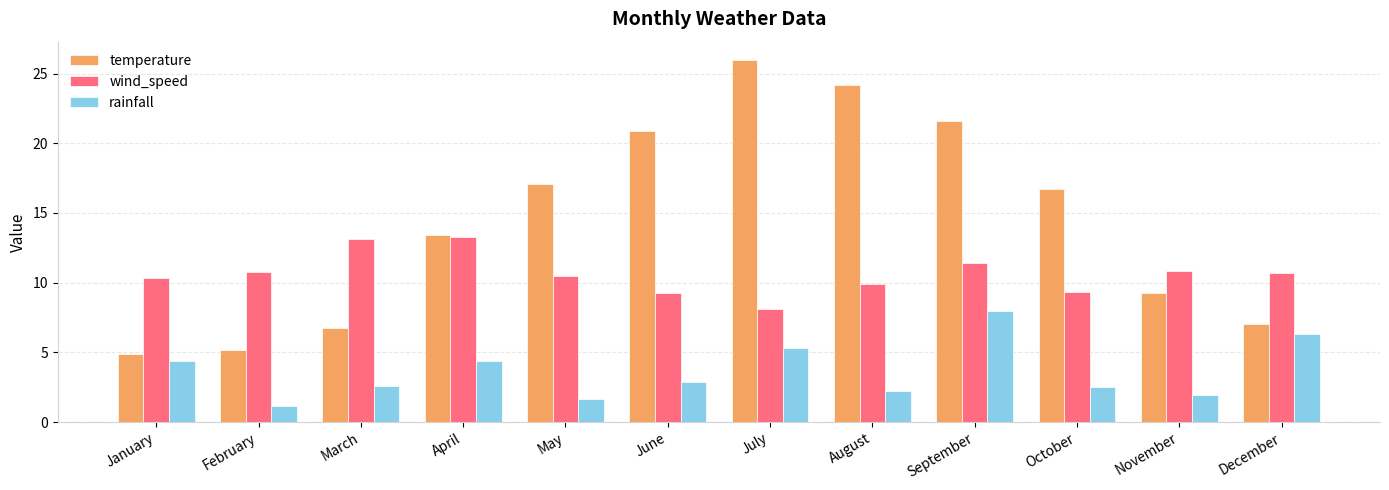

List the series in order of their peak value, lowest first.

rainfall, wind_speed, temperature